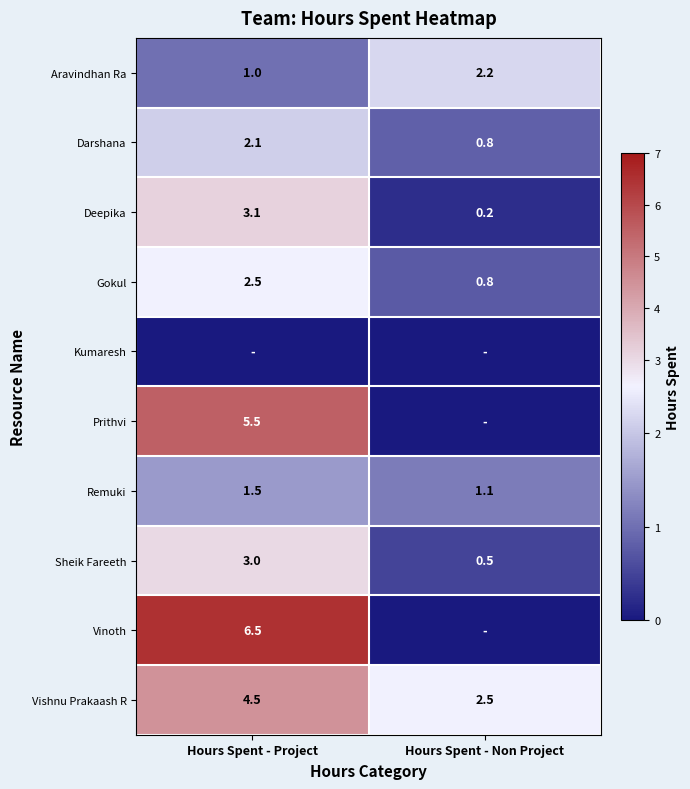

The value of Darshana at Hours Spent - Non Project is 0.2. True or false?

False